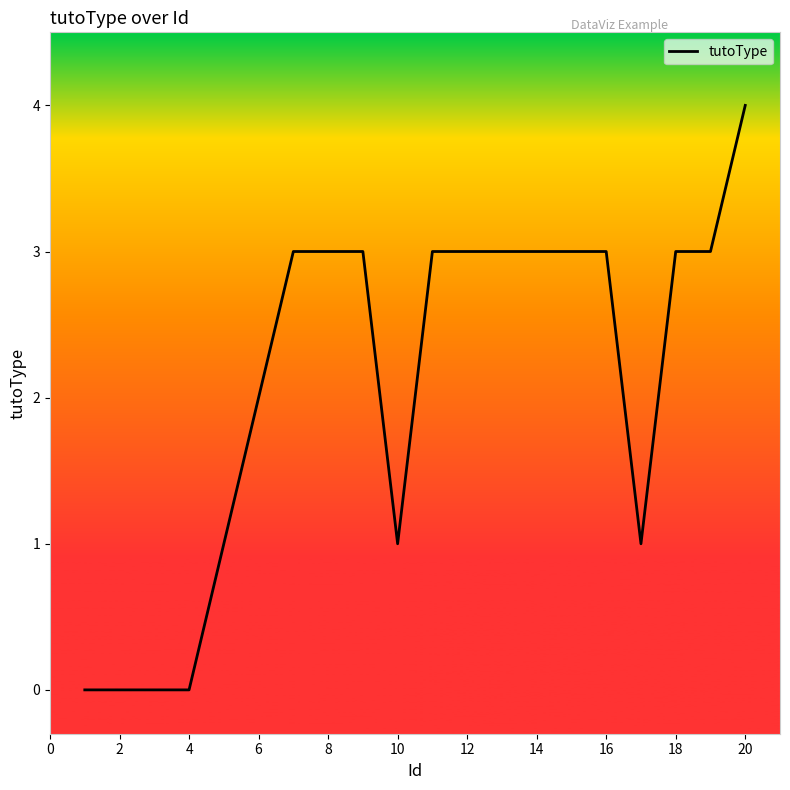

What is the difference between the maximum and minimum values?

4